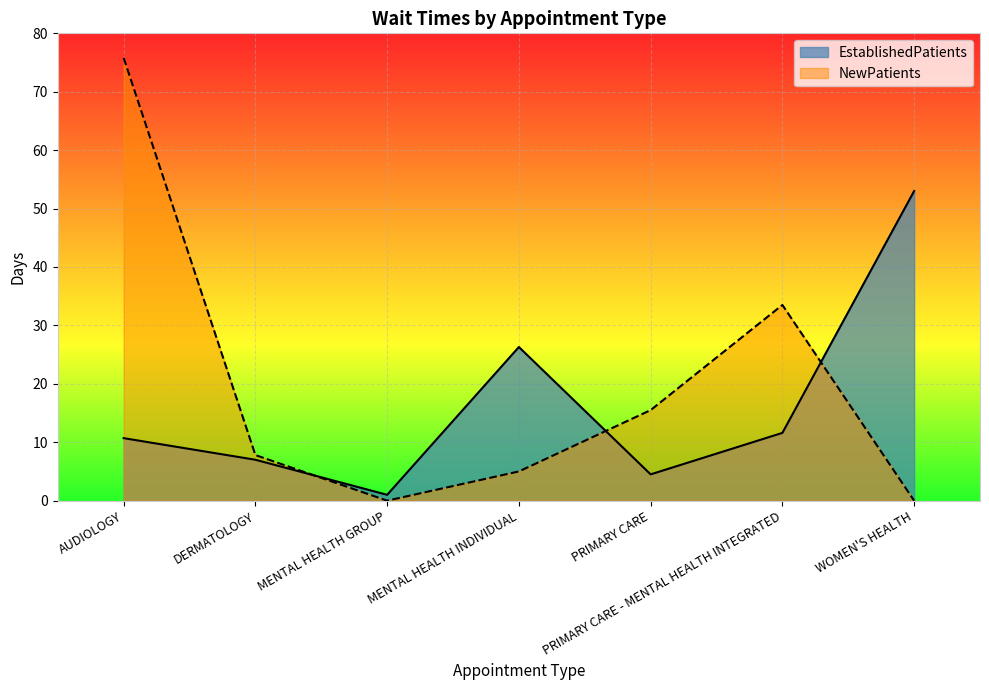

Reading left to right, list all the values displayed in this chart.

EstablishedPatients: AUDIOLOGY=10.7	DERMATOLOGY=7.0	MENTAL HEALTH GROUP=1.0	MENTAL HEALTH INDIVIDUAL=26.3	PRIMARY CARE=4.5	PRIMARY CARE - MENTAL HEALTH INTEGRATED=11.6	WOMEN'S HEALTH=53.0
NewPatients: AUDIOLOGY=75.8	DERMATOLOGY=7.8	MENTAL HEALTH GROUP=0.0	MENTAL HEALTH INDIVIDUAL=5.0	PRIMARY CARE=15.5	PRIMARY CARE - MENTAL HEALTH INTEGRATED=33.5	WOMEN'S HEALTH=0.0